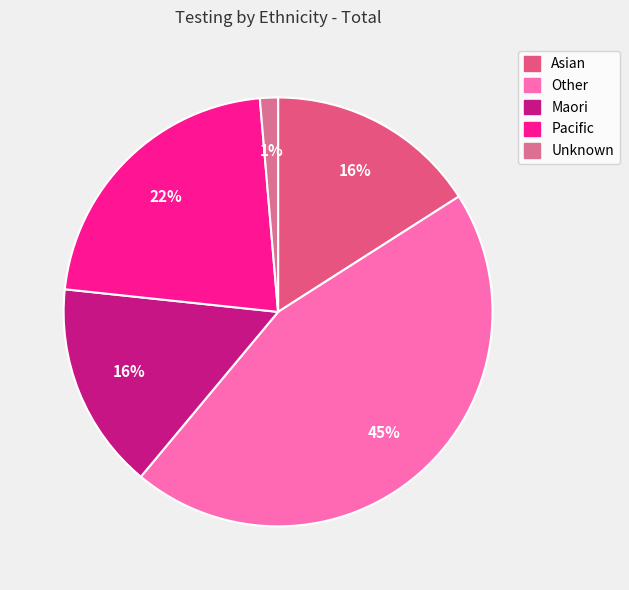

Count the number of slices in the pie.

5